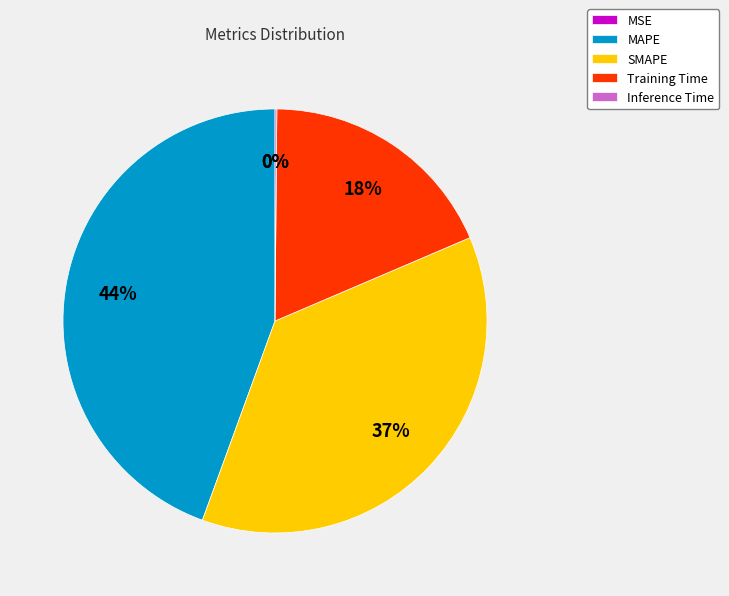

To the nearest percent, what is the average slice percentage?

20%